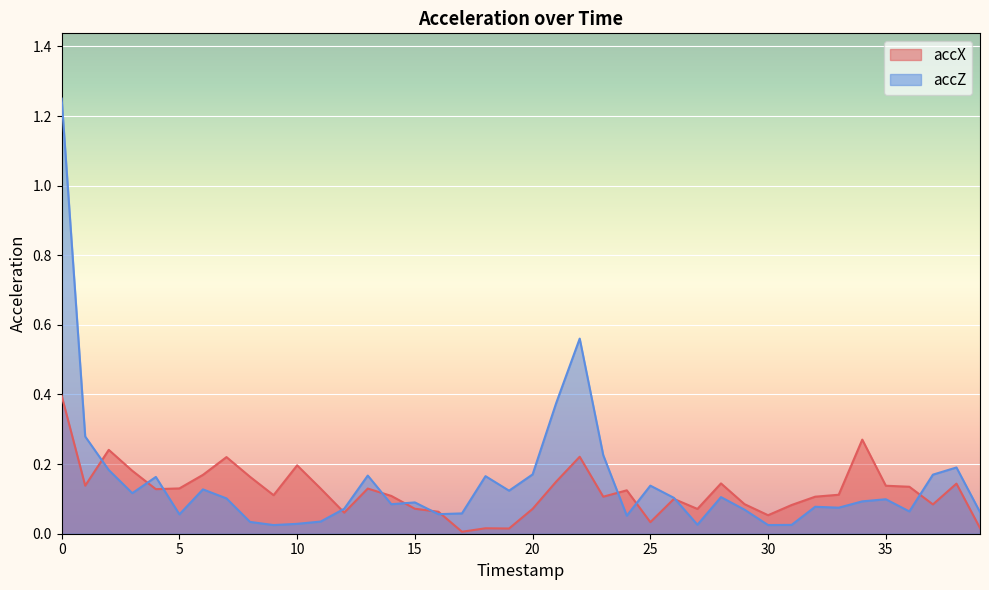

Reading right to left, list all the values displayed in this chart.

accX: 0.0	0.1	0.1	0.1	0.1	0.3	0.1	0.1	0.1	0.1	0.1	0.1	0.1	0.1	0.0	0.1	0.1	0.2	0.1	0.1	0.0	0.0	0.0	0.1	0.1	0.1	0.1	0.1	0.1	0.2	0.1	0.2	0.2	0.2	0.1	0.1	0.2	0.2	0.1	0.4
accZ: 0.1	0.2	0.2	0.1	0.1	0.1	0.1	0.1	0.0	0.0	0.1	0.1	0.0	0.1	0.1	0.1	0.2	0.6	0.4	0.2	0.1	0.2	0.1	0.1	0.1	0.1	0.2	0.1	0.0	0.0	0.0	0.0	0.1	0.1	0.1	0.2	0.1	0.2	0.3	1.3